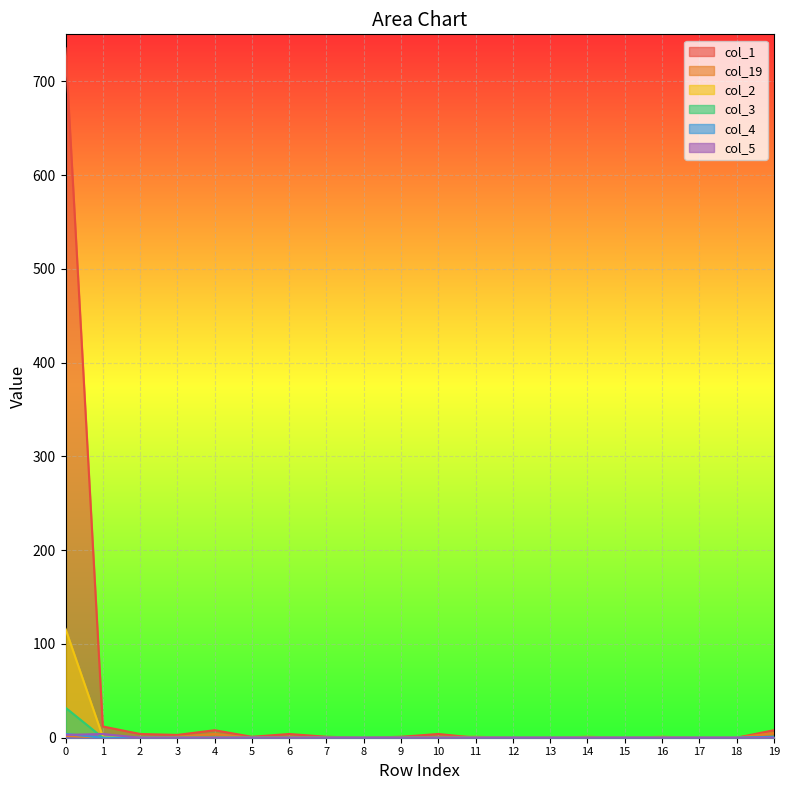

How many values in the col_3 series exceed 0?

2